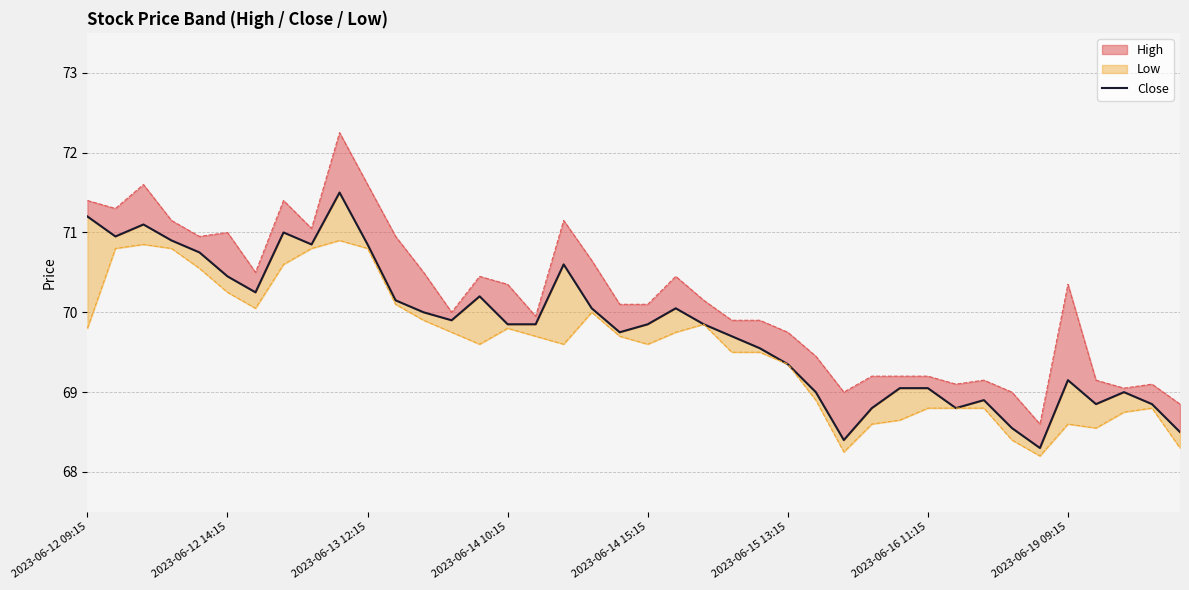

Reading left to right, transcribe all the data shown in this chart.

71.2	71.0	71.1	70.9	70.8	70.5	70.2	71.0	70.8	71.5	70.8	70.2	70.0	69.9	70.2	69.8	69.8	70.6	70.0	69.8	69.8	70.0	69.8	69.7	69.5	69.3	69.0	68.4	68.8	69.0	69.0	68.8	68.9	68.5	68.3	69.2	68.8	69.0	68.8	68.5